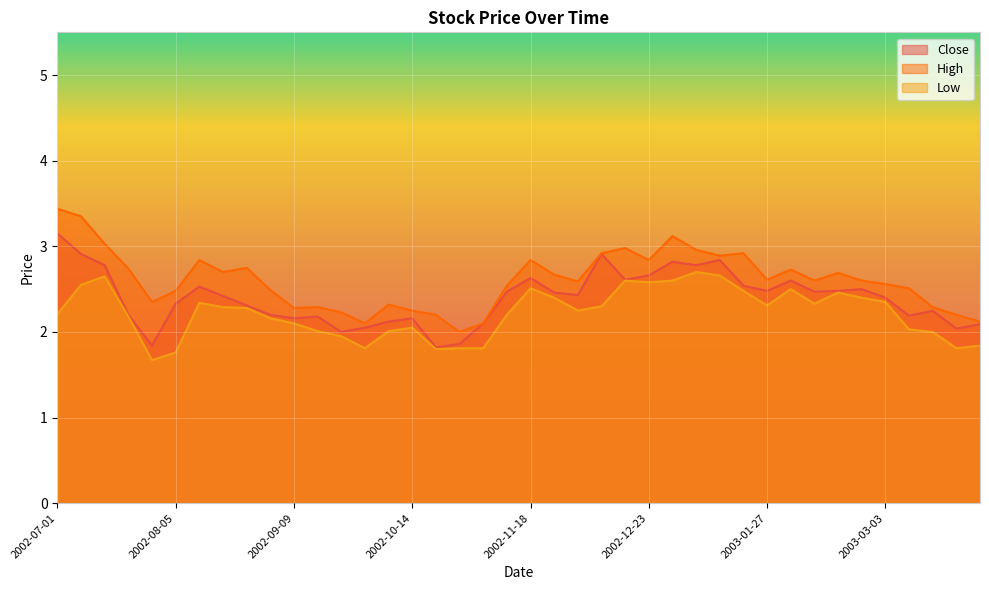

In Low, how many points are higher than both neighbors (excluding endpoints)?

8